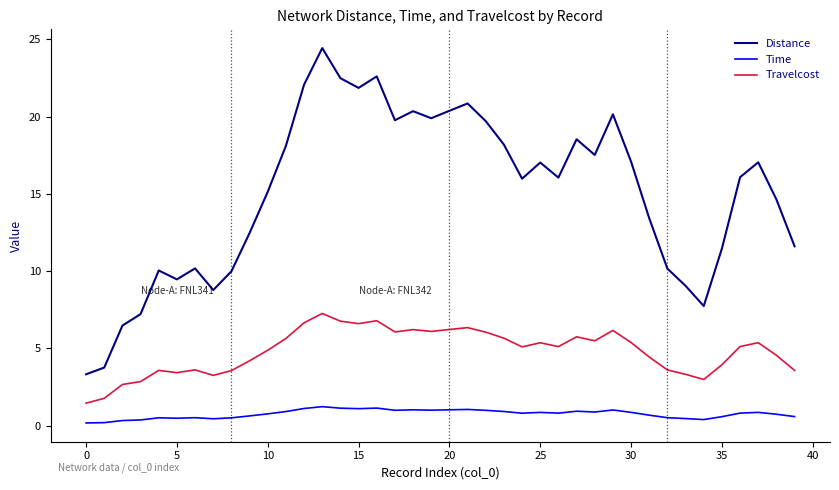

True or false: Distance and Travelcost cross at least once.

False